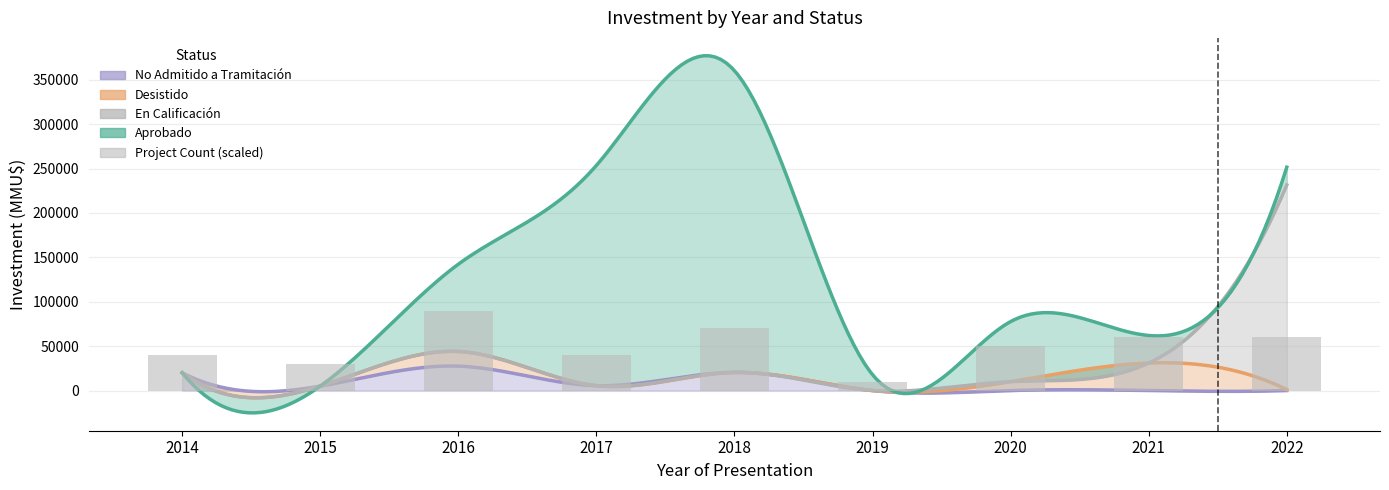

What is the value of the 6th bar from the left?

10007.4